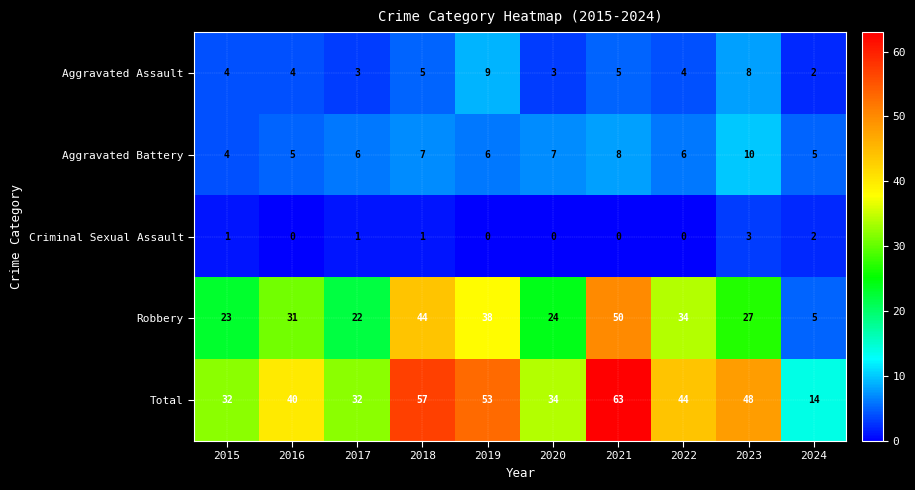

At which label does Aggravated Assault reach its minimum?

2024